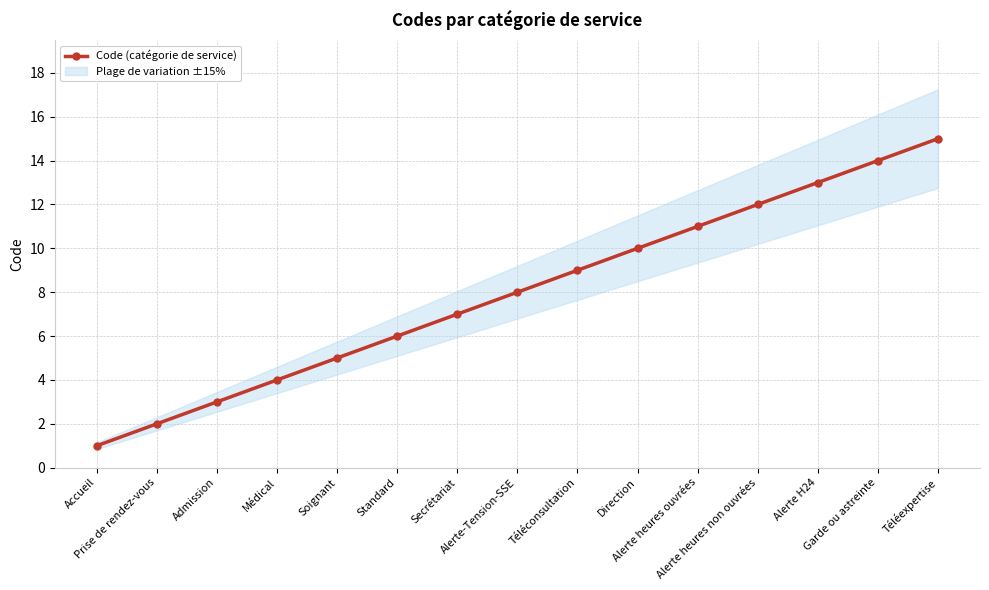

Approximately how many times larger is the value at Standard compared to Soignant?

1.2